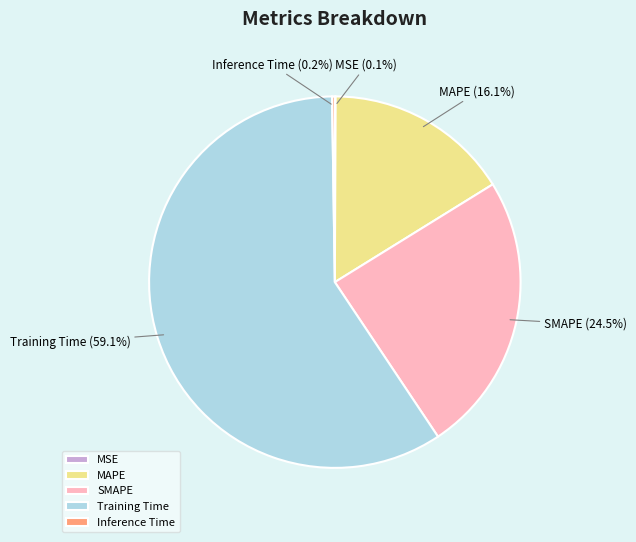

What percentage is NOT represented by SMAPE?

75.5%